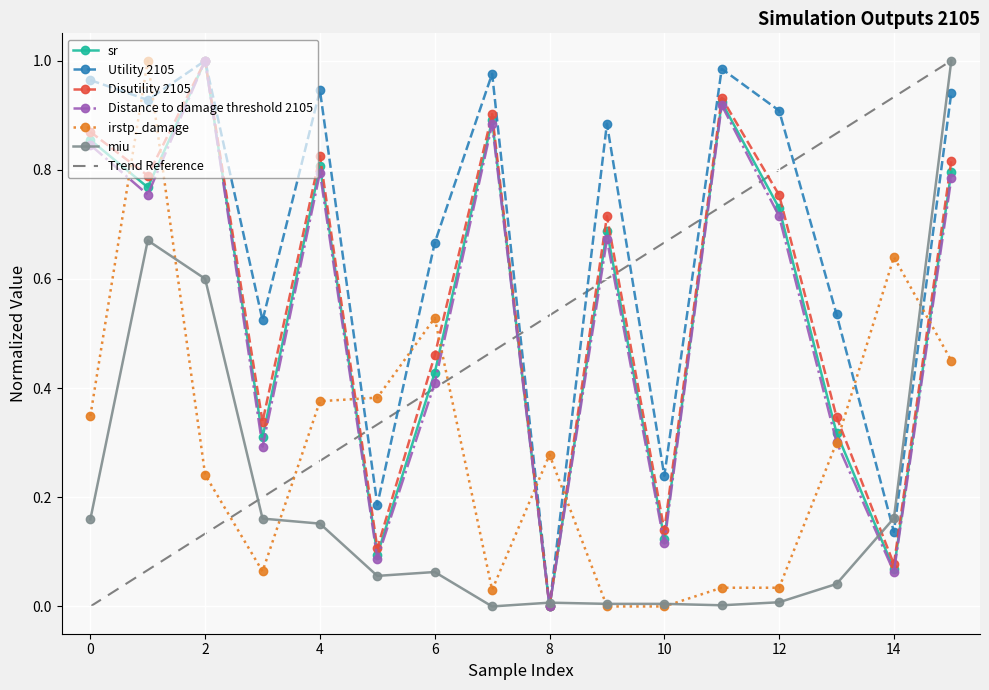

At which category is the sum across all series the highest?

1